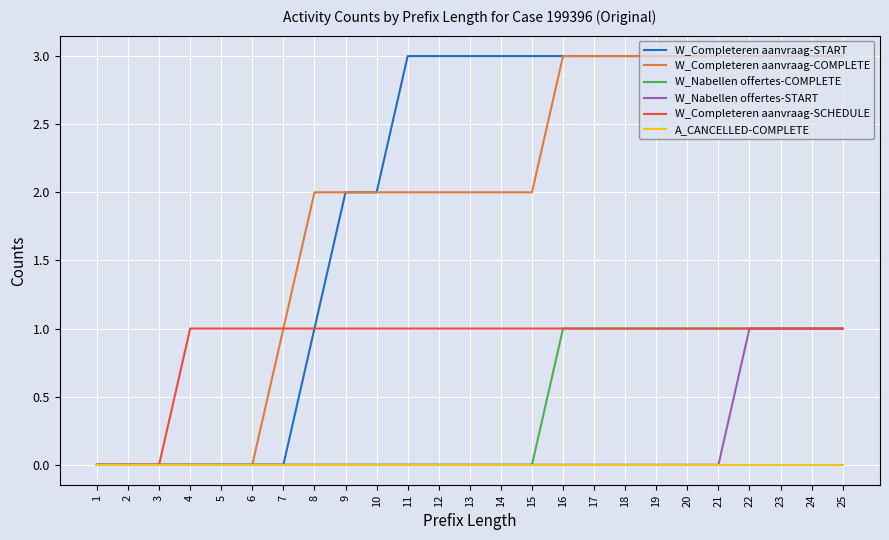

Is the value of W_Nabellen offertes-COMPLETE at 6 greater than the value of W_Completeren aanvraag-START at 19?

No